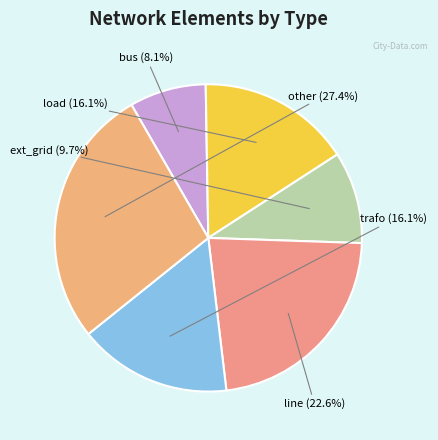

Count the number of slices in the pie.

6